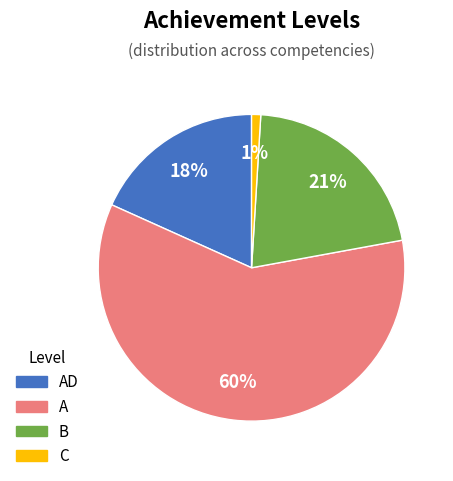

Rank the categories by value from lowest to highest.

C, AD, B, A